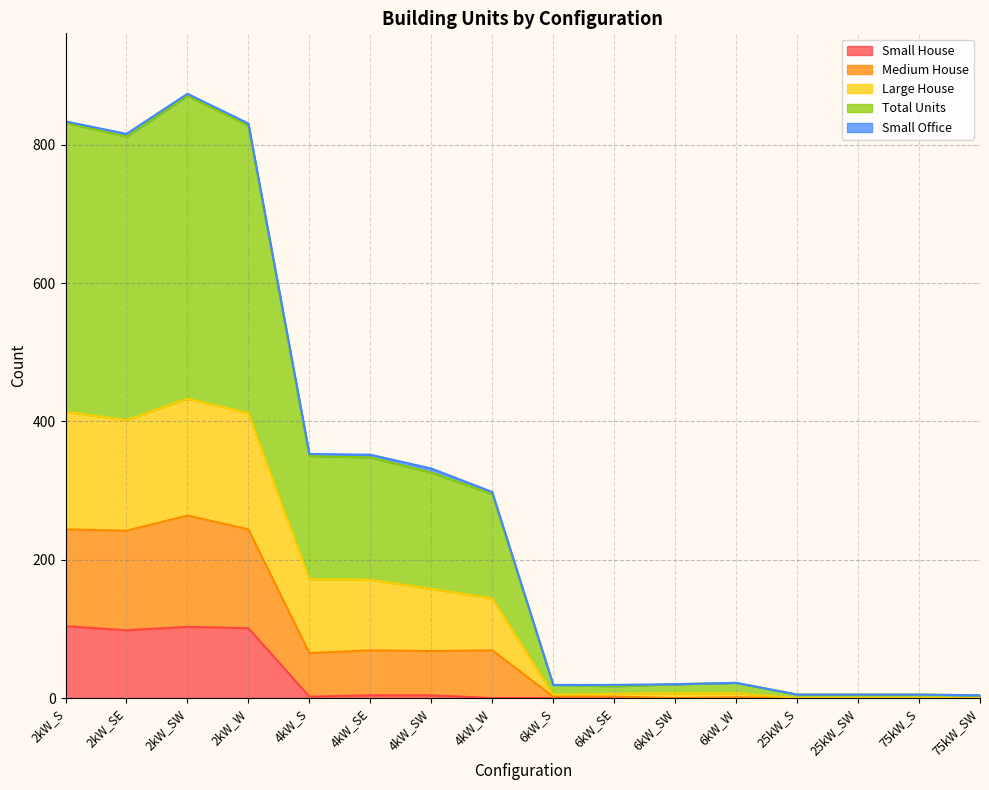

The value of Small House at 2kW_SW is 103. True or false?

True